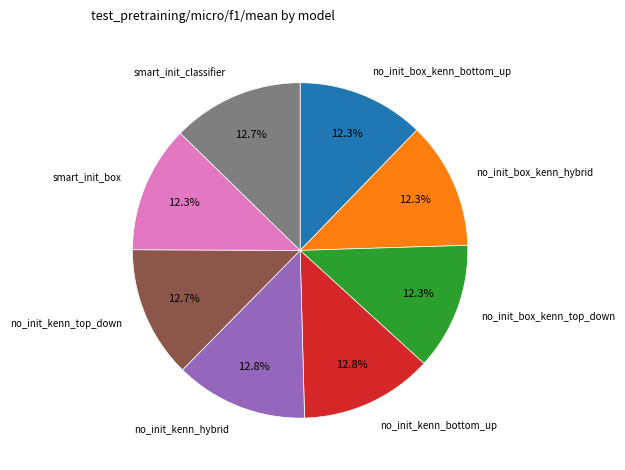

Does any single category account for the majority?

No